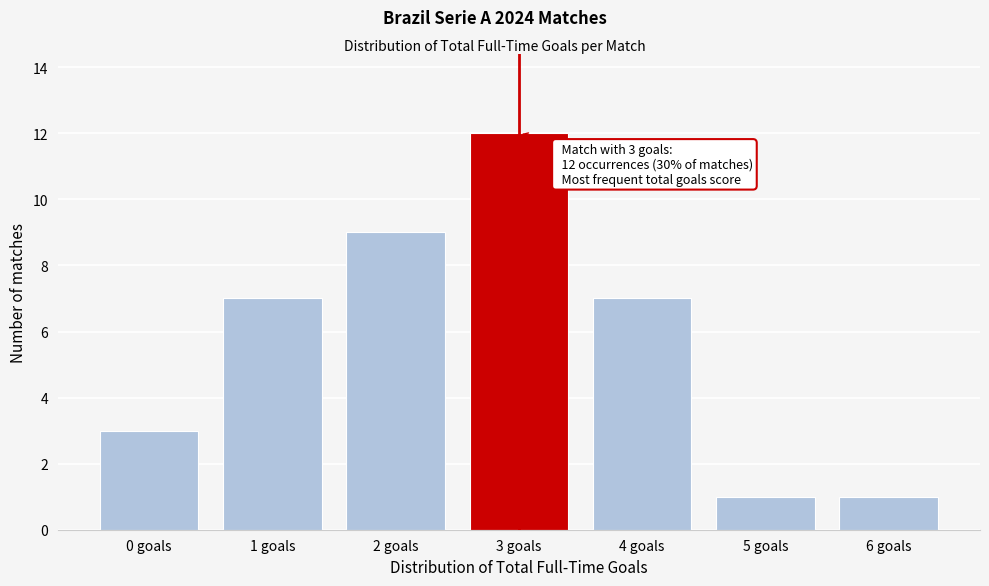

Reading left to right, list all the values displayed in this chart.

3	7	9	12	7	1	1